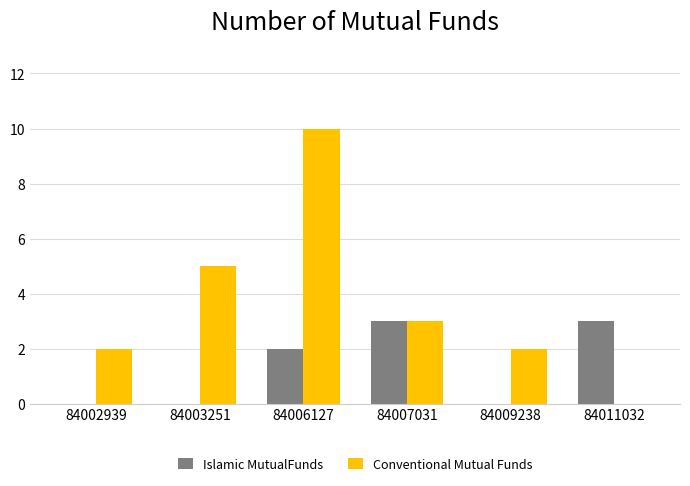

What is the sum of all Islamic MutualFunds values?

8